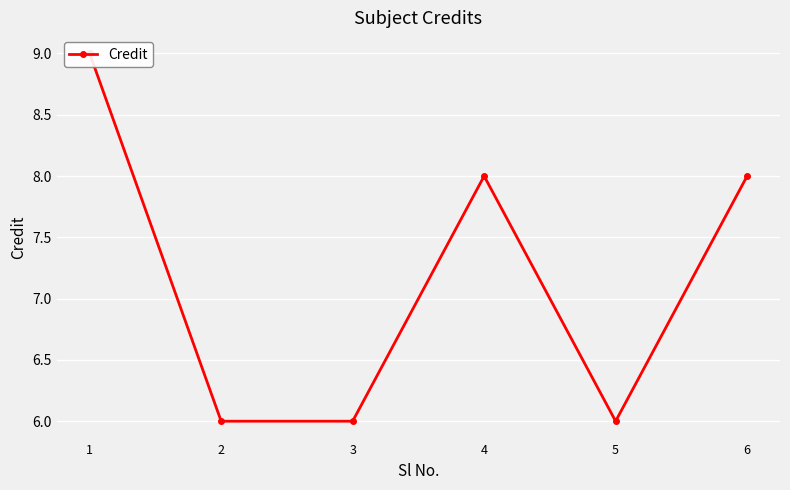

Count the values in the range 6 to 8.

5